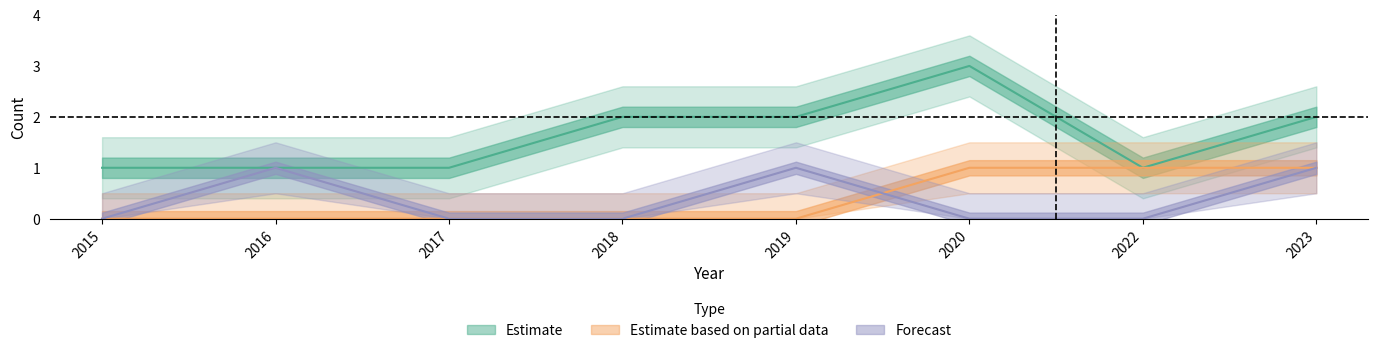

What is the sum of the Total values at 2022 and 2019?

3